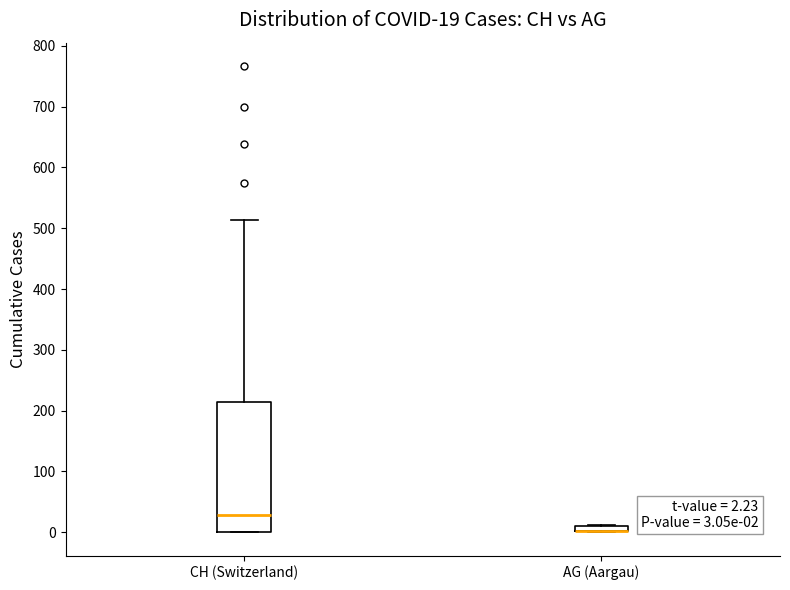

Comparing the boxes themselves (not the whiskers), which one is the tallest?

CH (Switzerland)